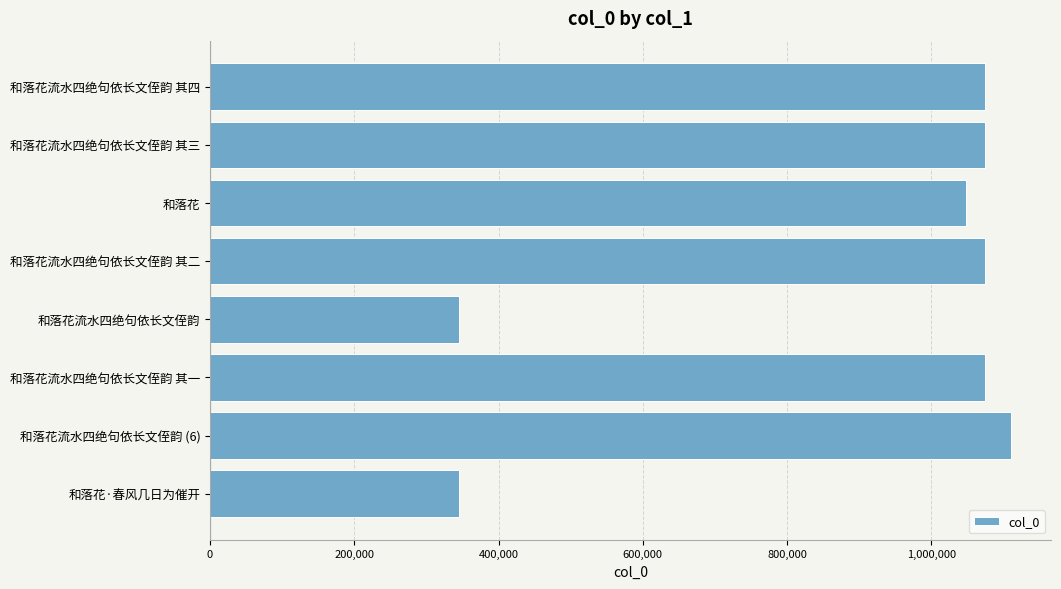

The value at 和落花流水四绝句依长文侄韵 其二 is 574788. True or false?

False